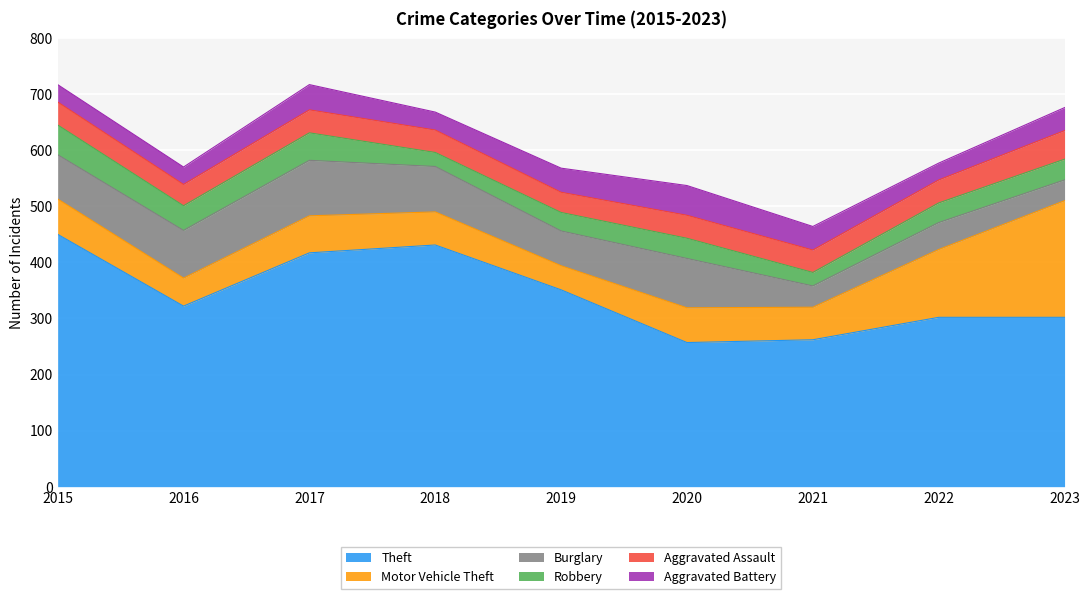

How many interior local valleys does the Theft series have?

2